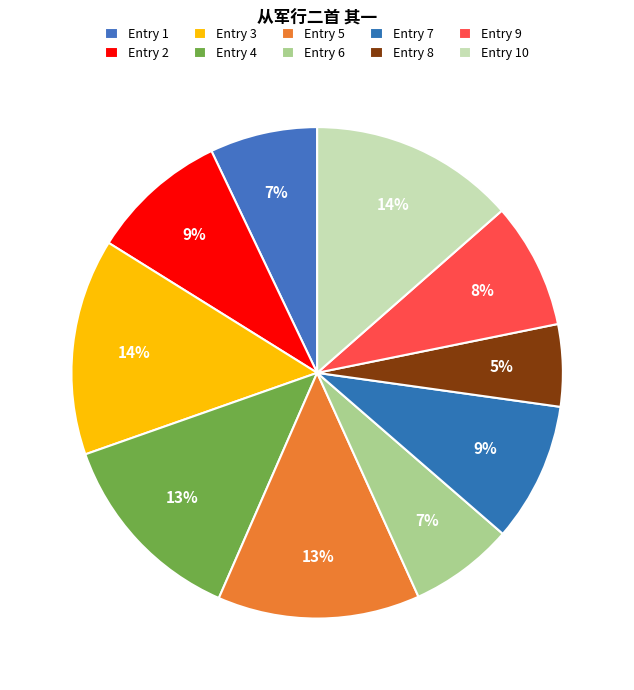

Count the number of slices in the pie.

10